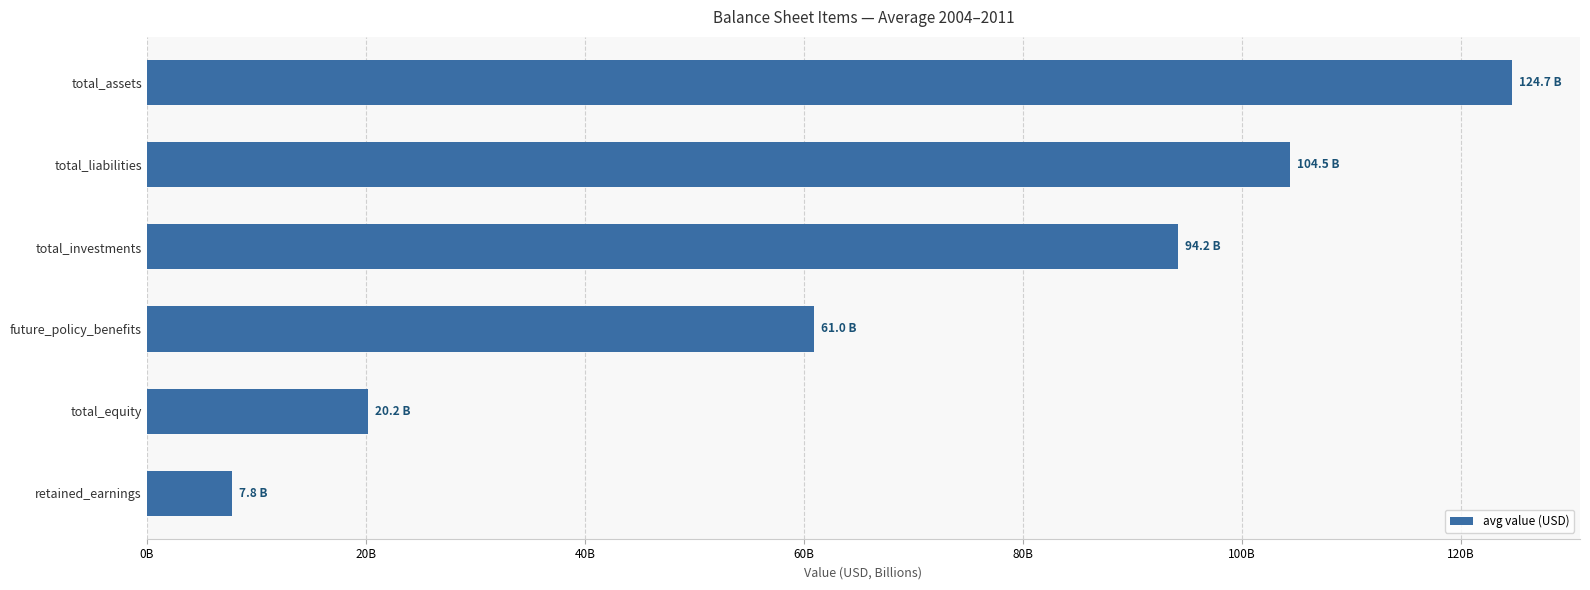

Does the chart contain any negative values?

No